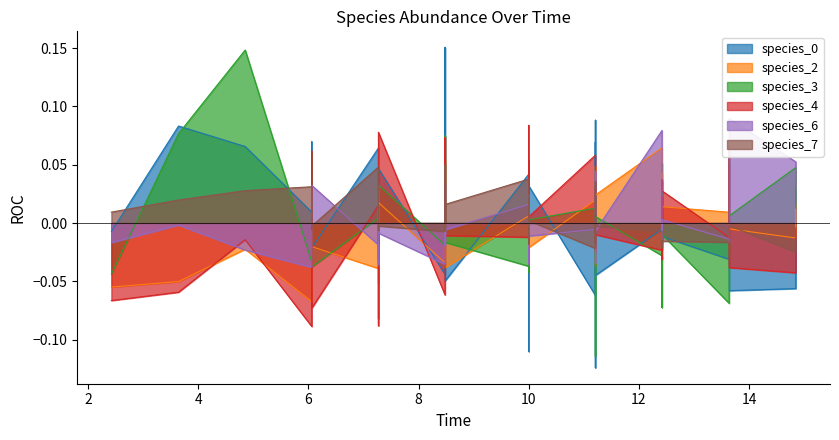

Between 2 and 33, which is larger?

33